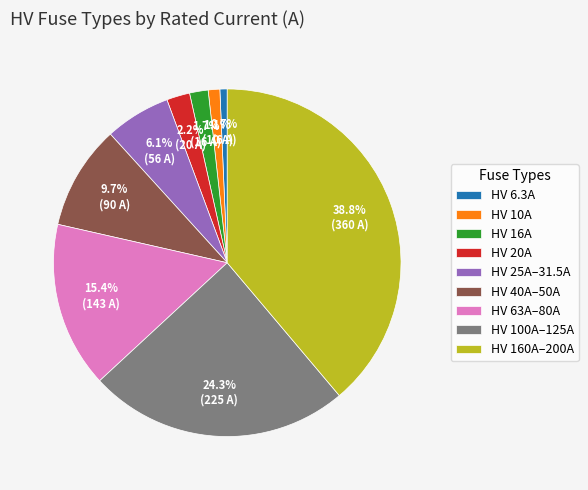

Between HV 6.3A and HV 40A–50A, which is larger?

HV 40A–50A